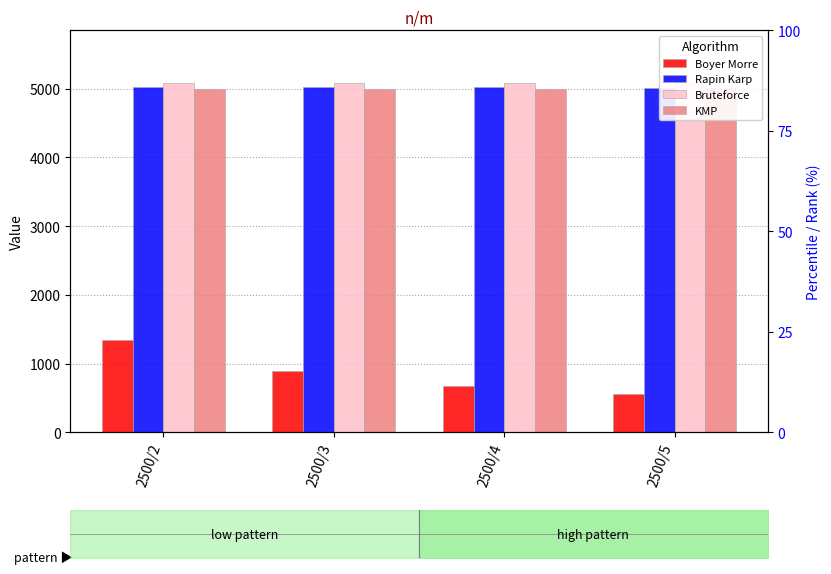

Reading left to right, transcribe all the data shown in this chart.

Boyer Morre: 1349	899	678	555
Rapin Karp: 5026	5017	5019	5011
Bruteforce: 5084	5085	5083	5081
KMP: 4997	5001	5002	5003